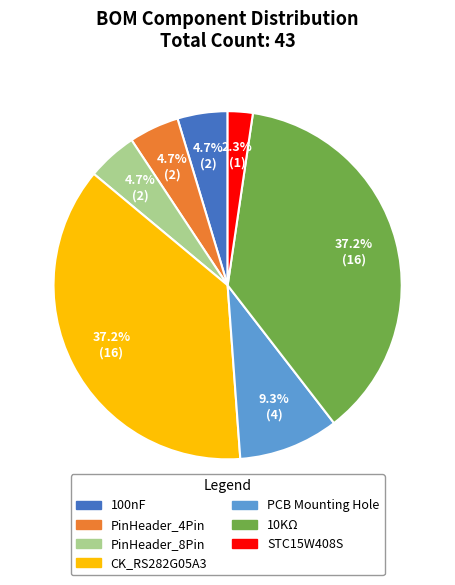

What is the smallest slice in the pie chart?

STC15W408S